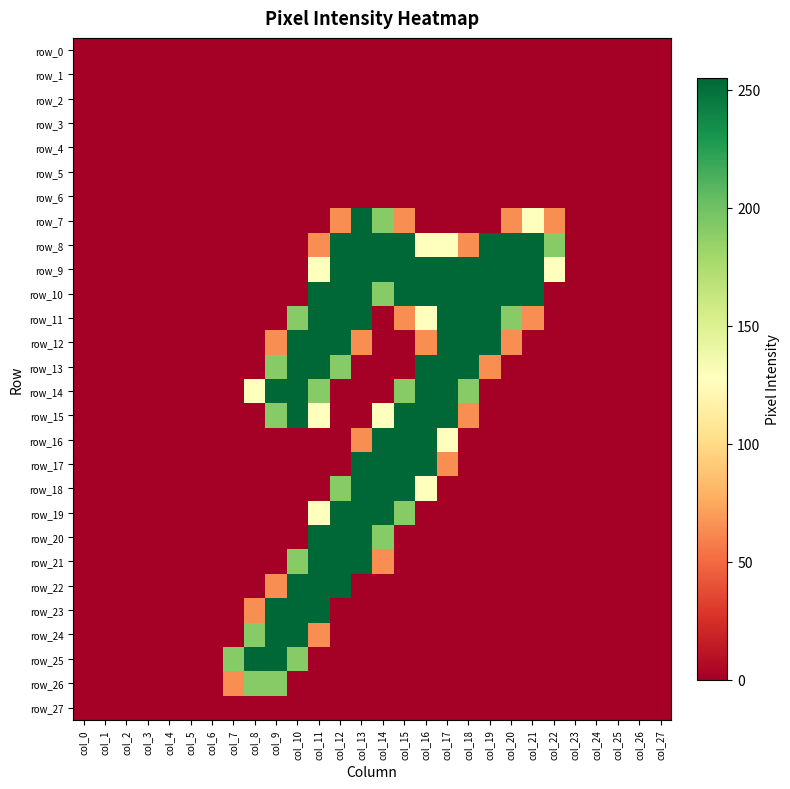

Which series changed the most between col_2 and col_3?

row_0